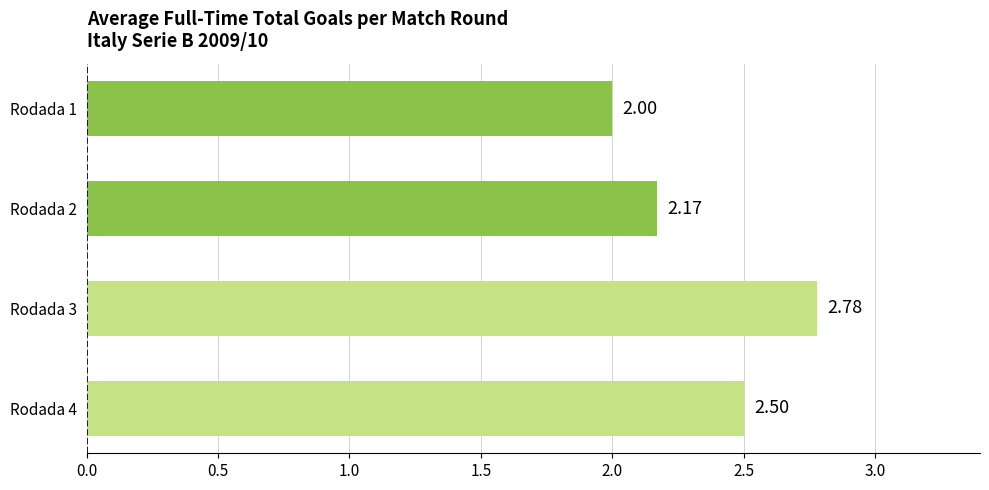

What is the difference between the second highest and minimum values?

0.5